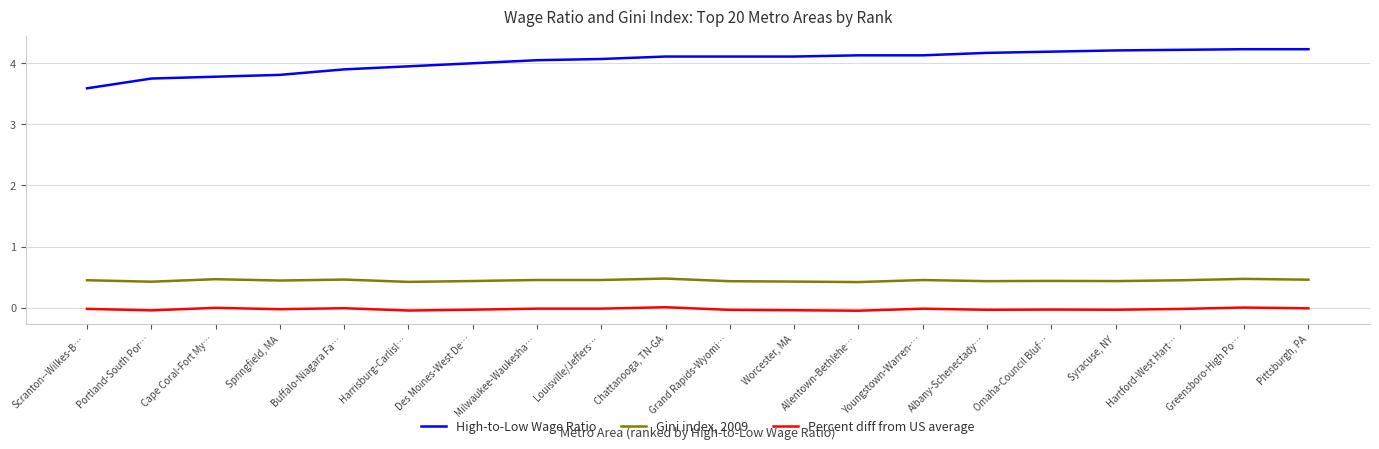

What is the sum of the Gini index, 2009 values at Cape Coral-Fort My… and Springfield, MA?

0.9